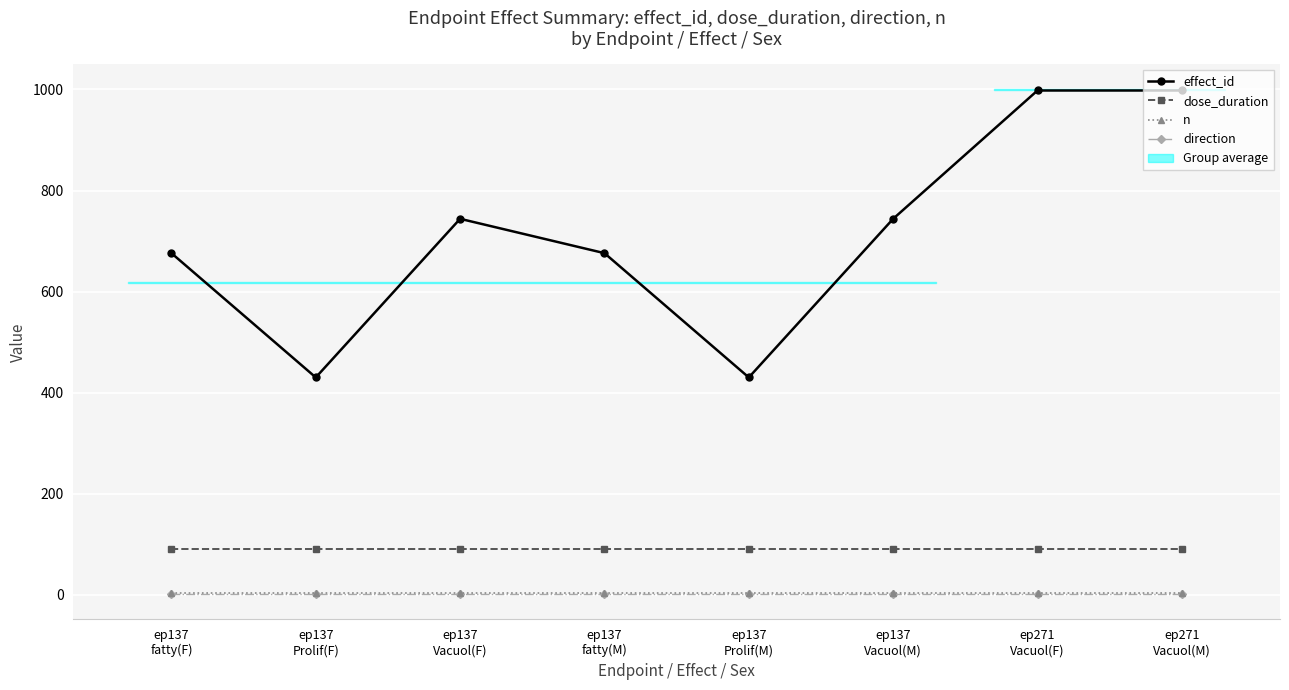

The value of n at ep137
Vacuol(F) is 5. True or false?

False